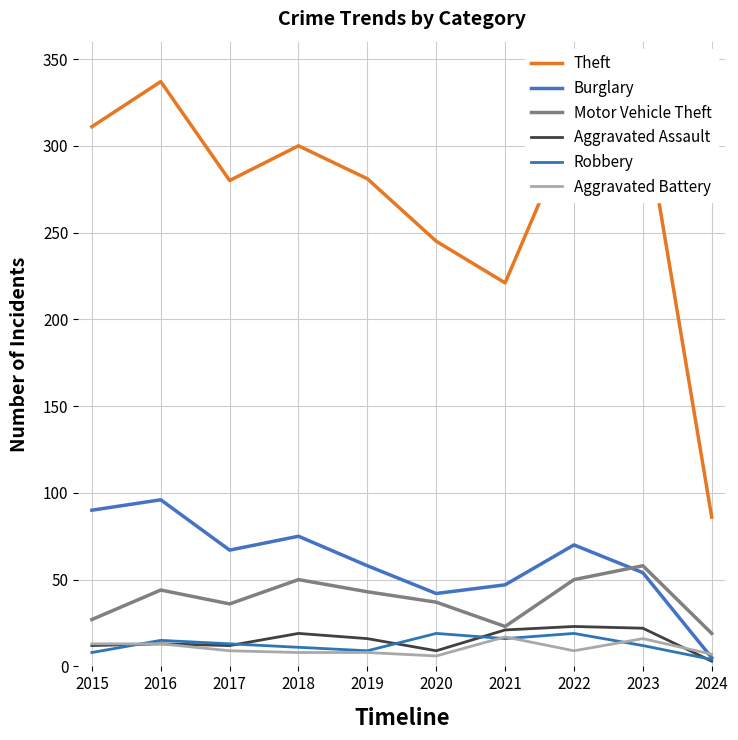

What is the spread (max minus min) of values at 2021?

205